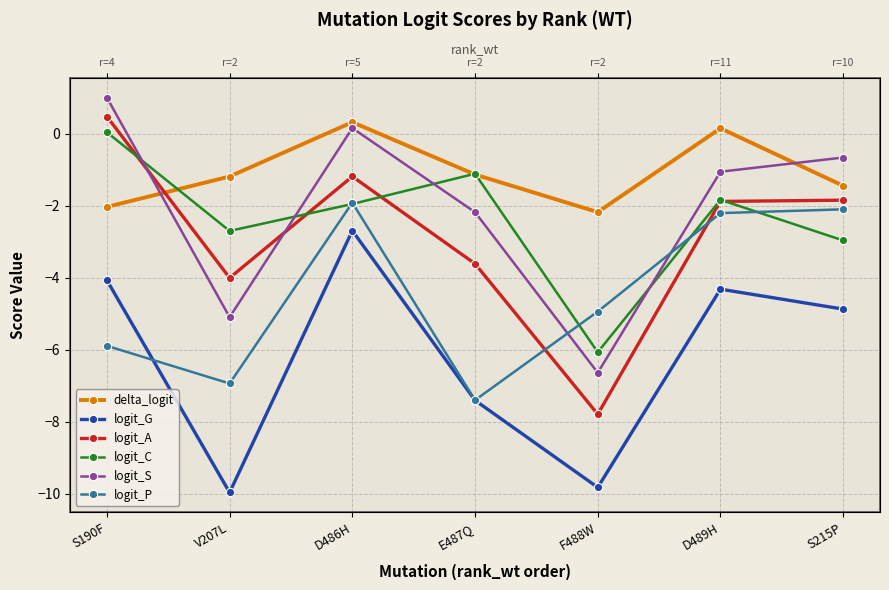

How many values in the logit_P series are below -4?

4